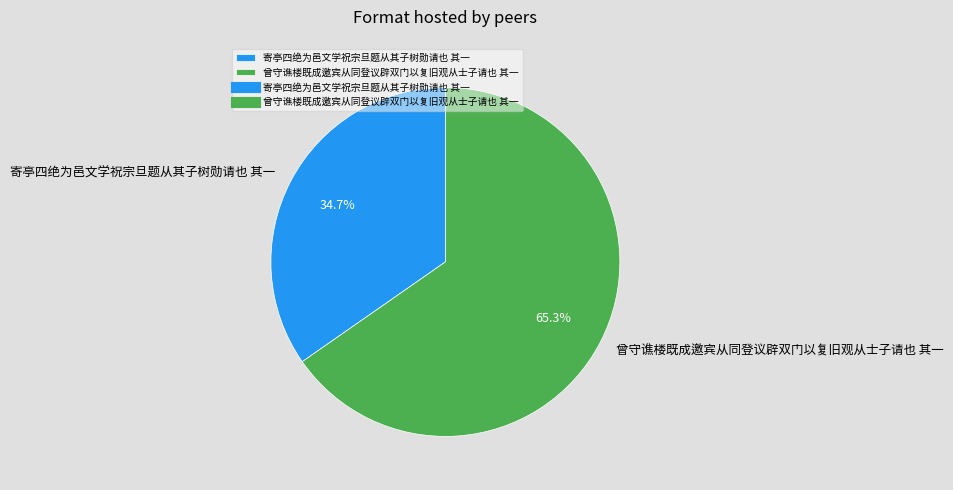

Approximately how many times larger is the value at 曾守谯楼既成邀宾从同登议辟双门以复旧观从士子请也 其一 compared to 寄亭四绝为邑文学祝宗旦题从其子树勋请也 其一?

1.9